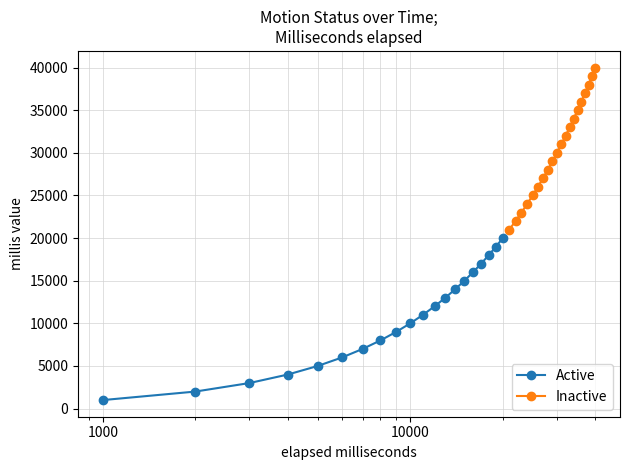

What are all the series names shown in the legend?

Active, Inactive